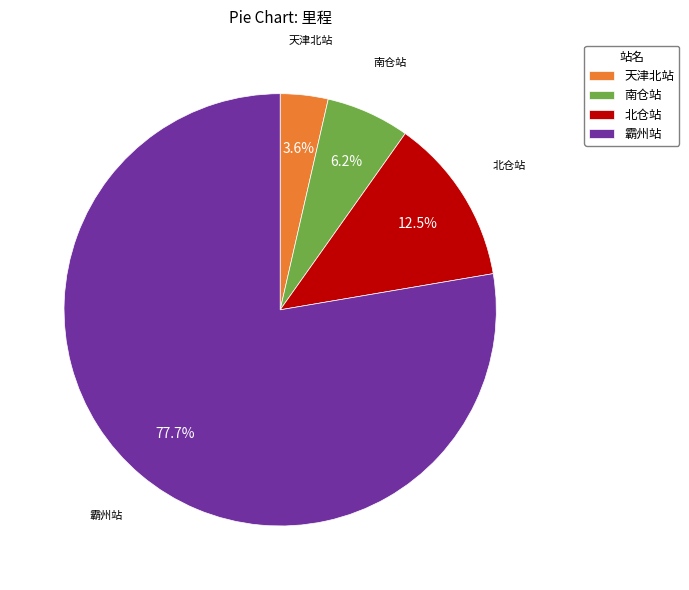

How many slices are in this pie chart?

4